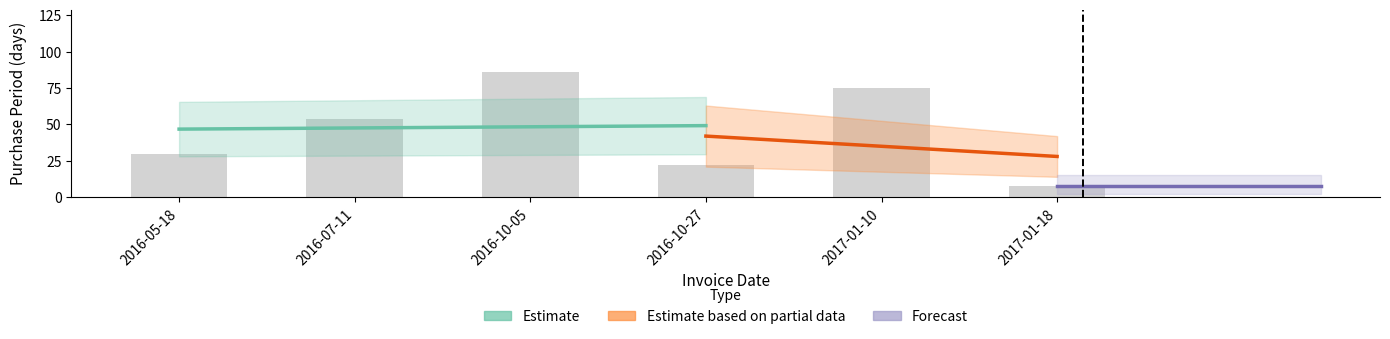

What is the smallest value displayed?

8